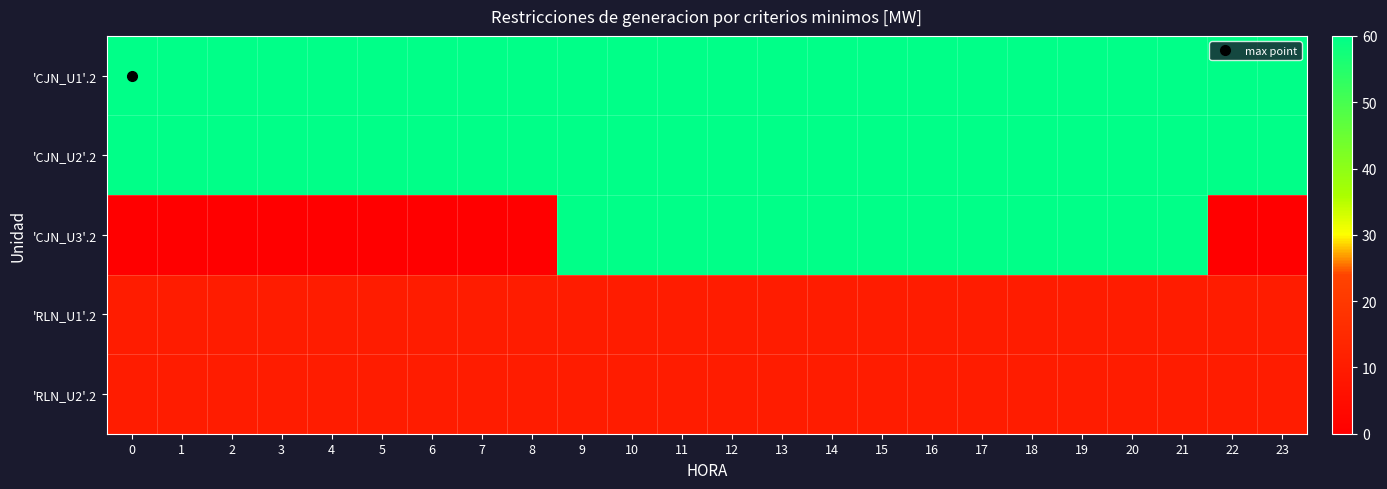

What is the total value across all series at 22?

140